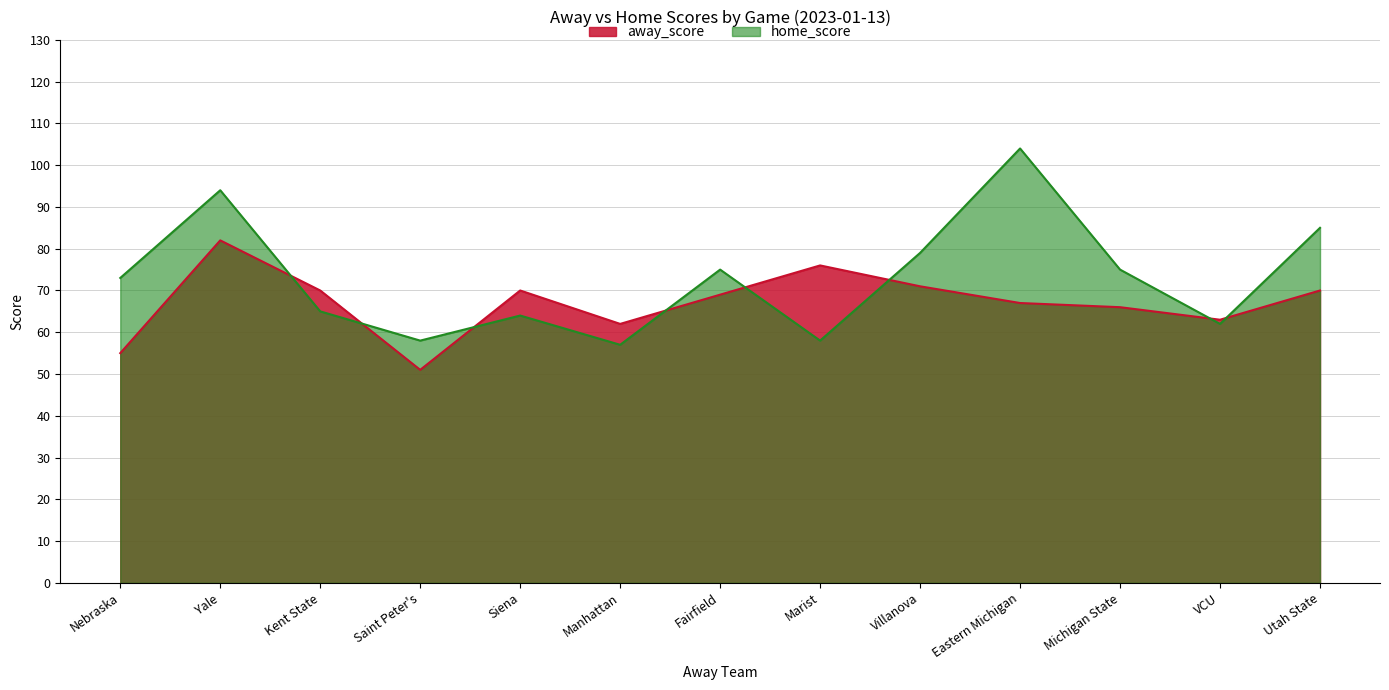

In home_score, how many points are higher than both neighbors (excluding endpoints)?

4